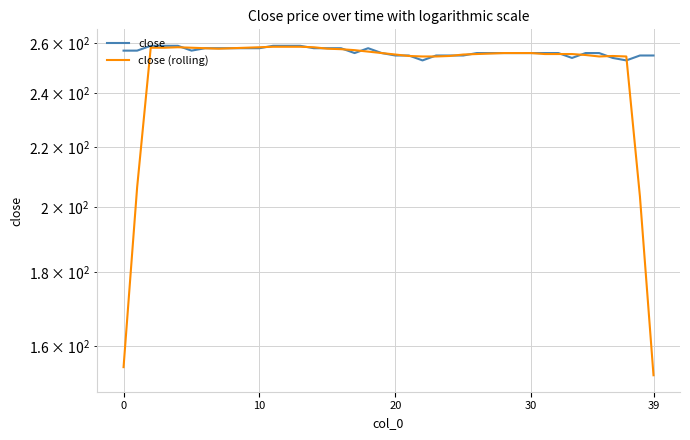

Is the value of close at 33 greater than the value of close (rolling) at 37?

No